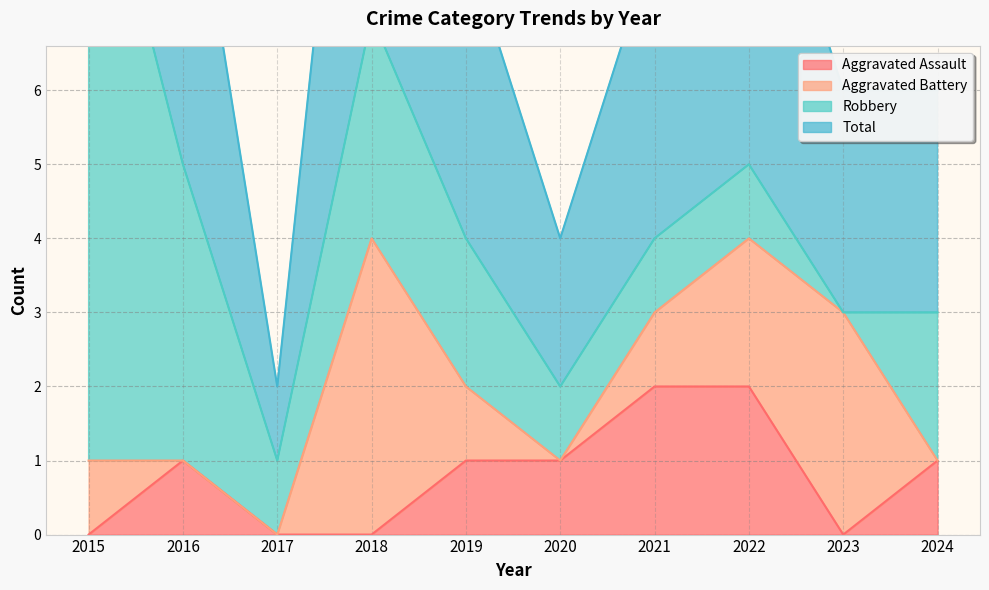

In Aggravated Assault, how many points are higher than both neighbors (excluding endpoints)?

1